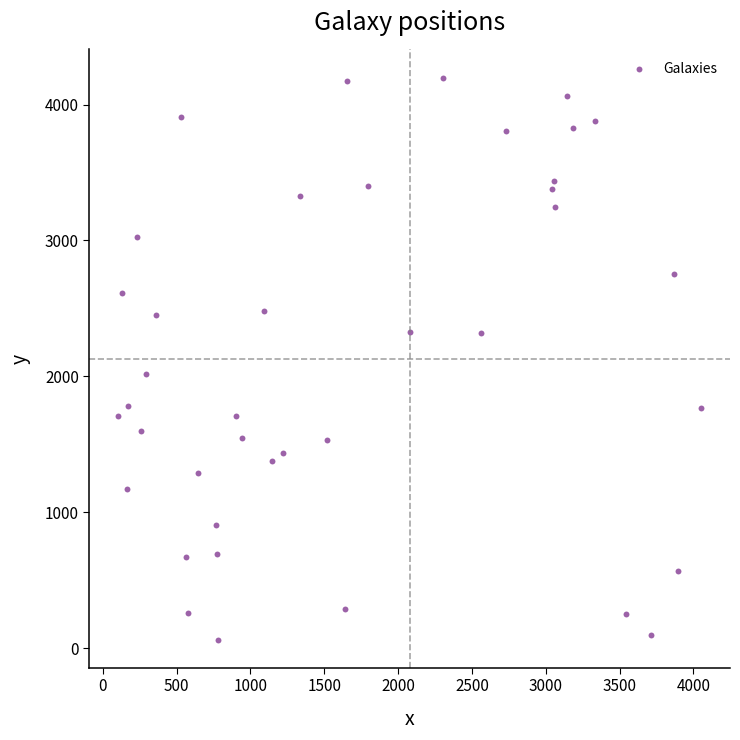

What Y value in the scatter plot is closest to 2130?

2015.7